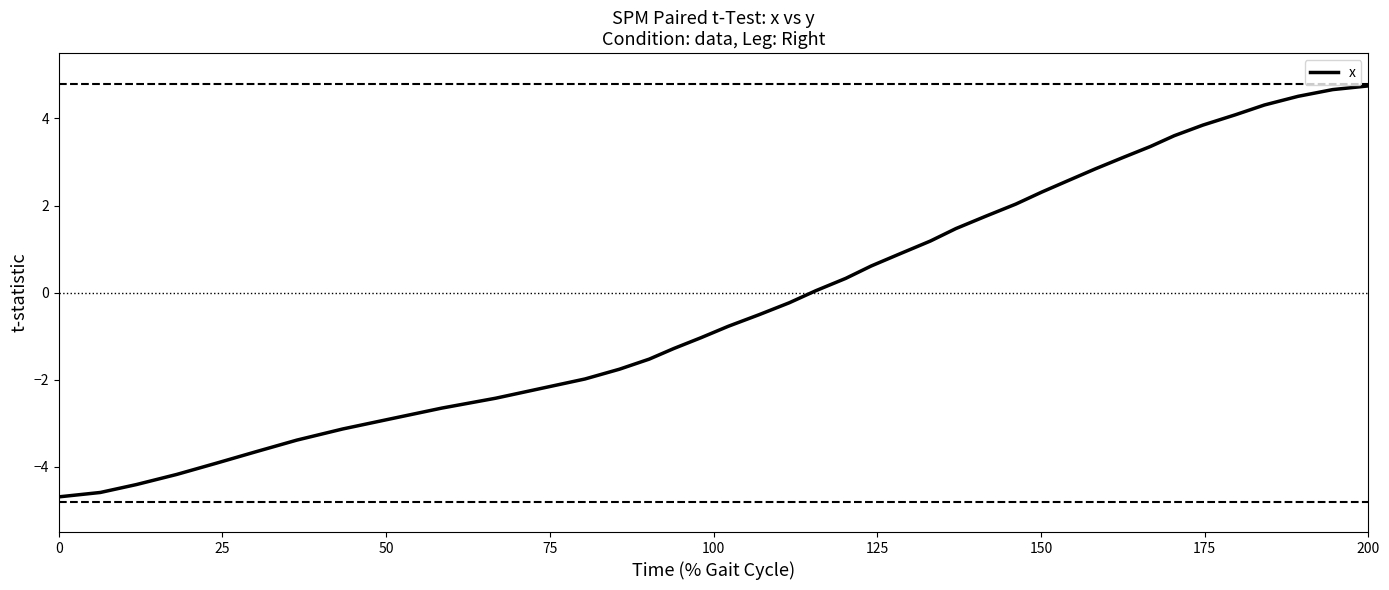

What is the label of the 3rd point from the left?

50